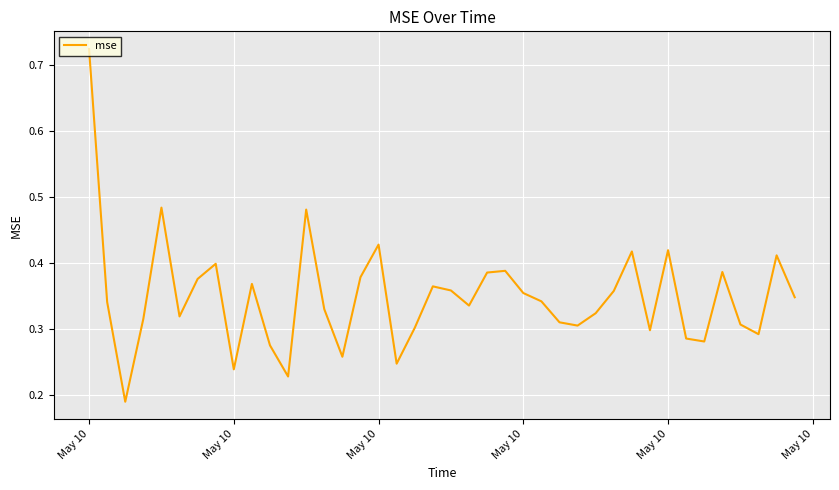

How many values are between 0 and 1?

40